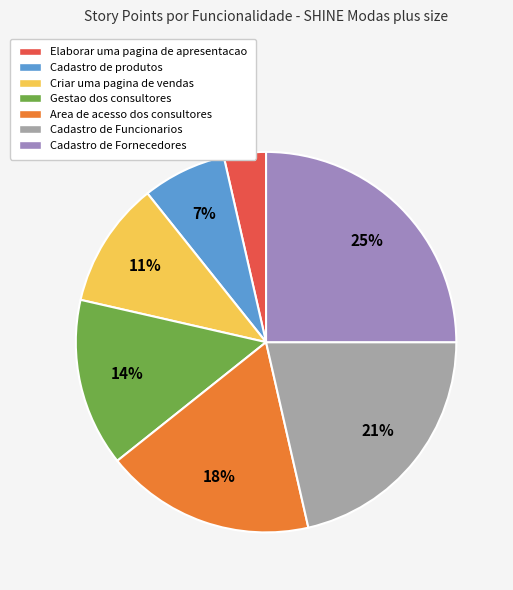

To the nearest percent, what is the difference between the Area de acesso dos consultores and Gestao dos consultores slice percentages?

4%